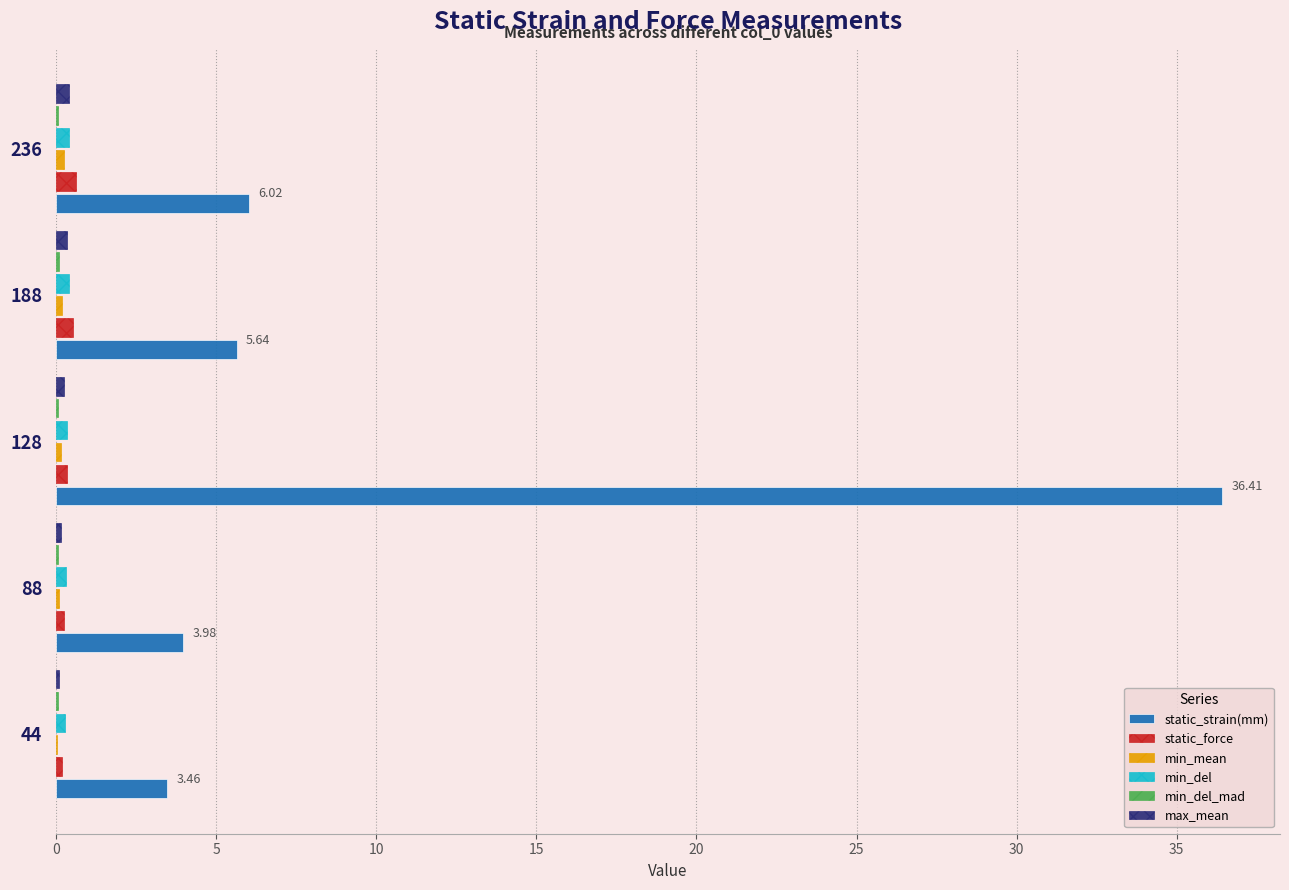

Which series has the largest total across all categories?

static_strain(mm)